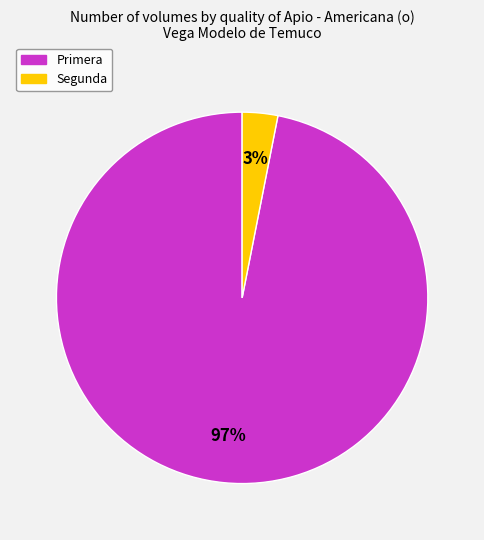

Does any single category account for the majority?

Yes